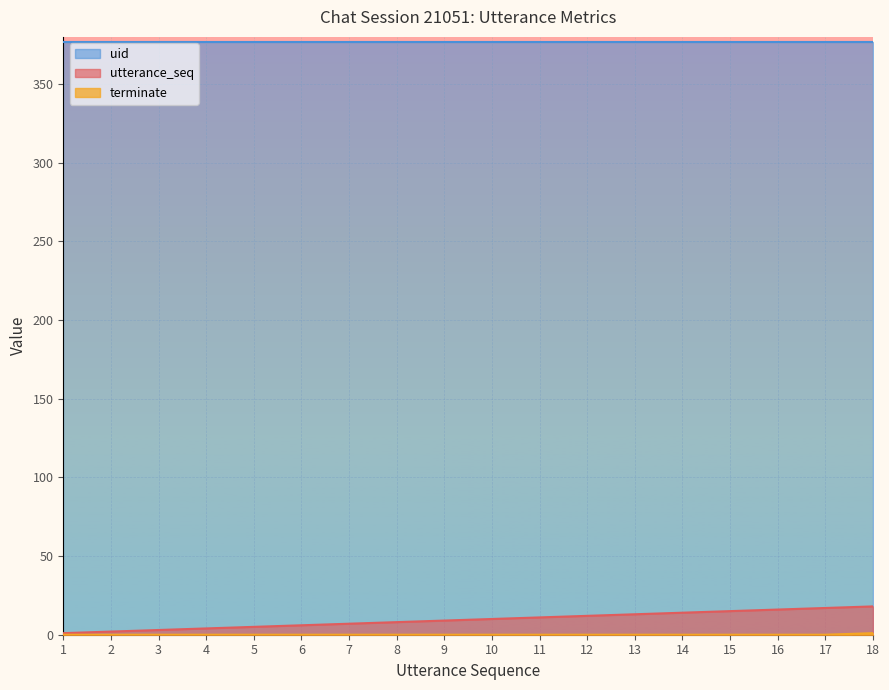

True or false: utterance_seq has a value of 1 at 1.

True